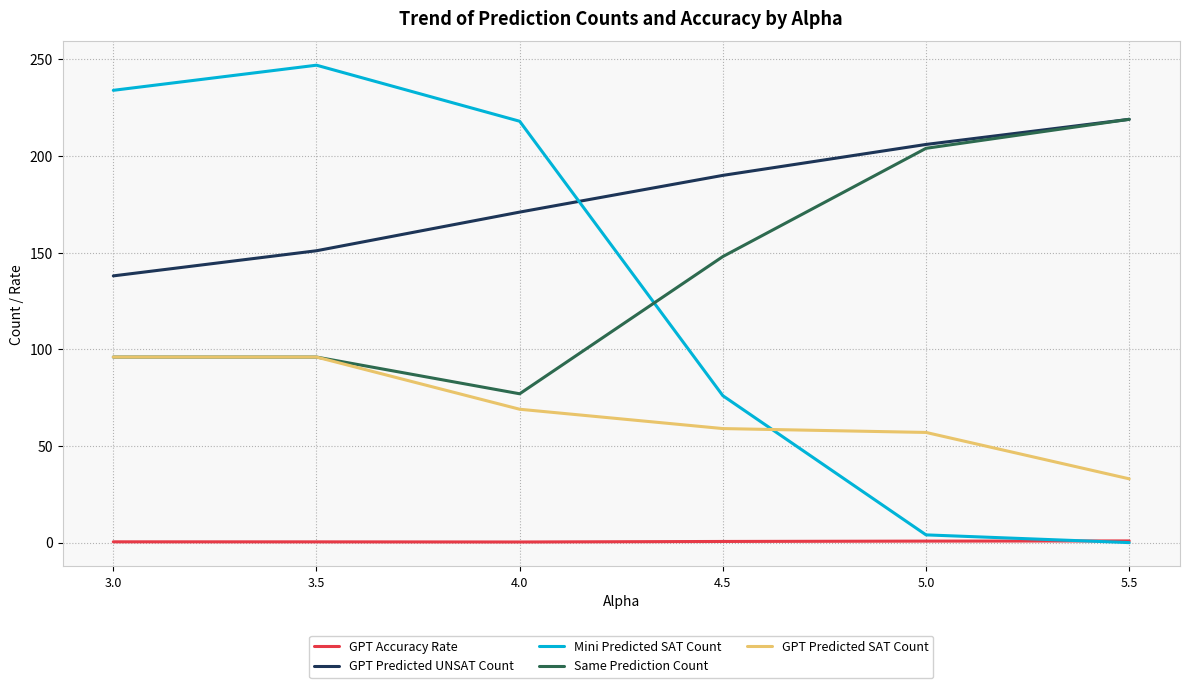

What is the difference between the Mini Predicted SAT Count values at 3.5 and 4.5?

171.0